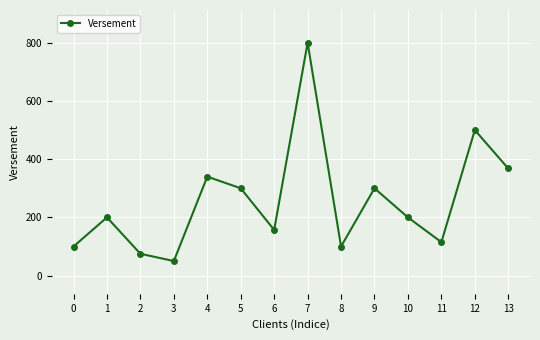

At which category does the data reach its first local valley?

3